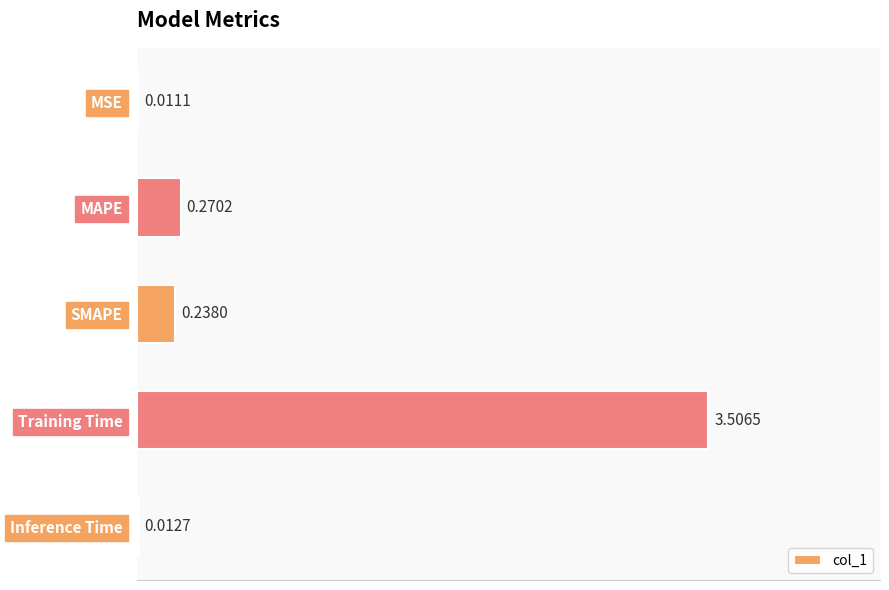

What is the sum of the values at Training Time and SMAPE?

3.7